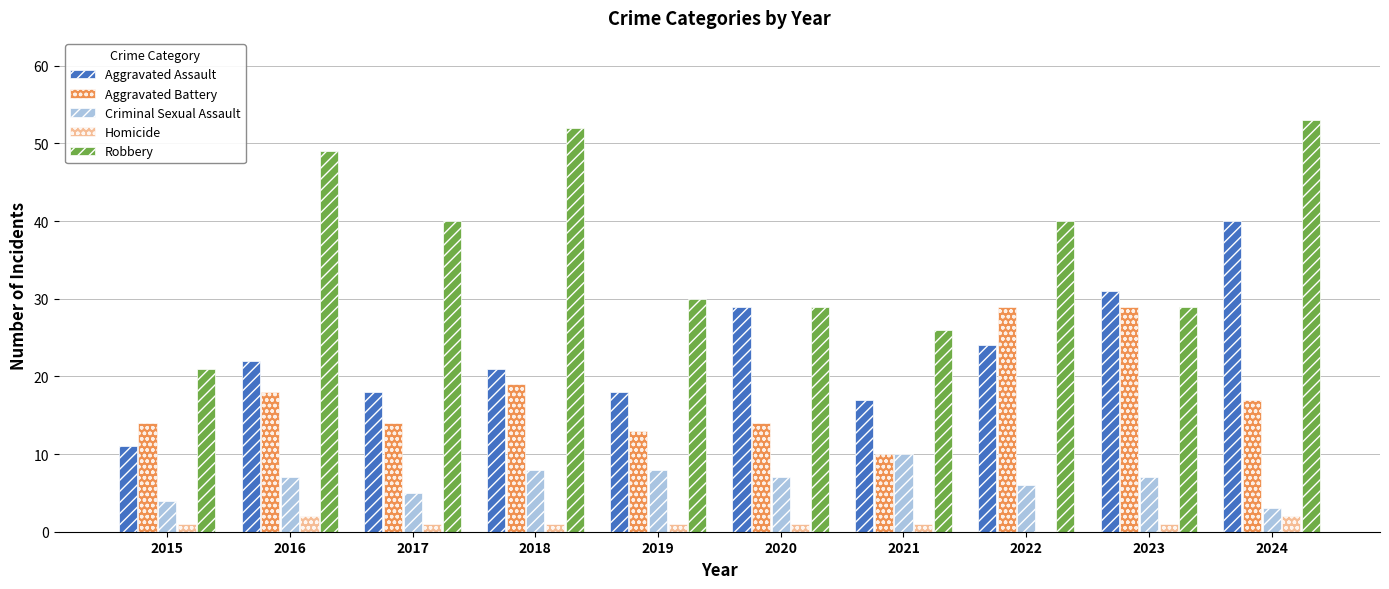

What is the sum of all Homicide values?

11